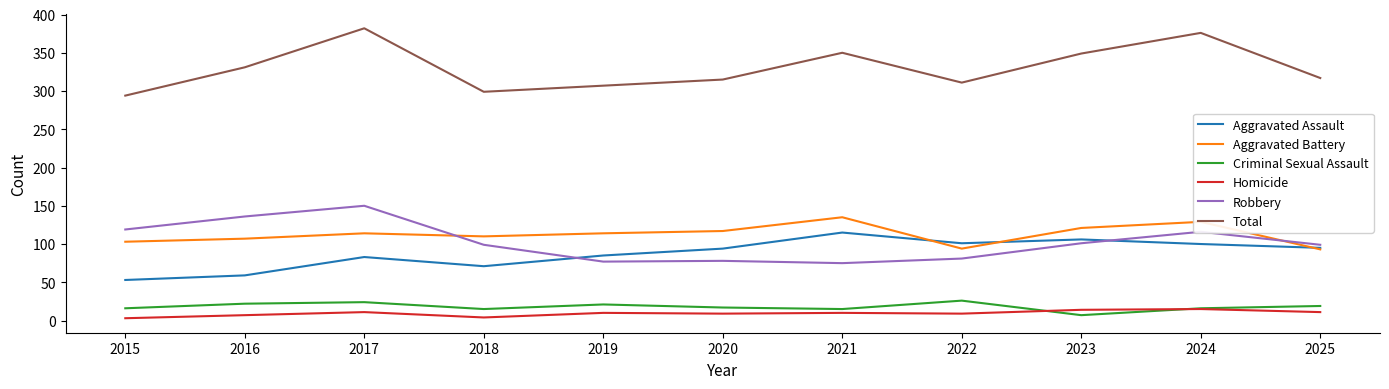

Between which two adjacent categories do Aggravated Assault and Robbery first intersect?

2018 and 2019